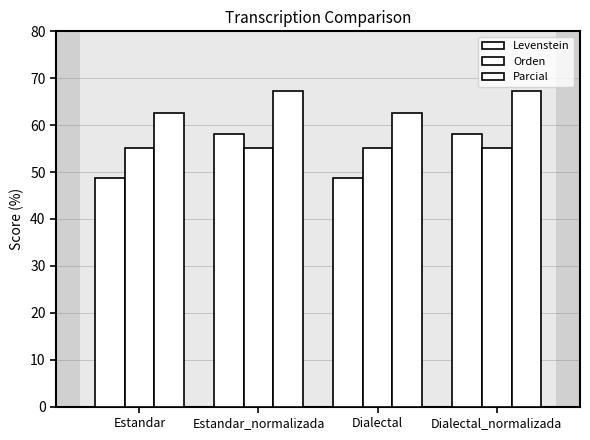

Is it true that Parcial equals 35.9 at Estandar?

False